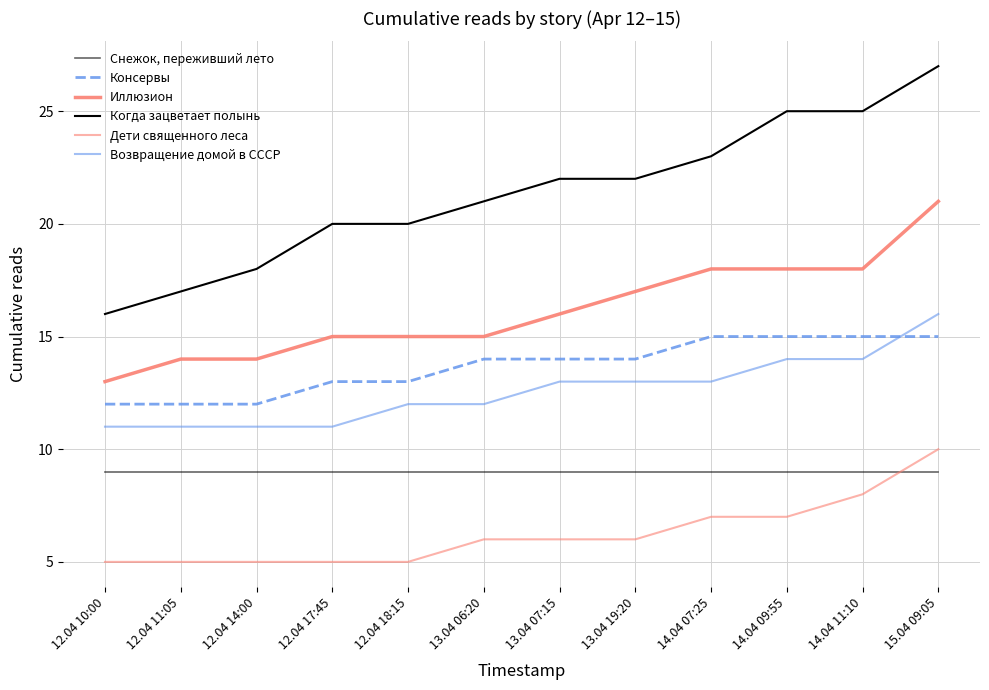

Does the chart display data point markers on the line(s)?

No